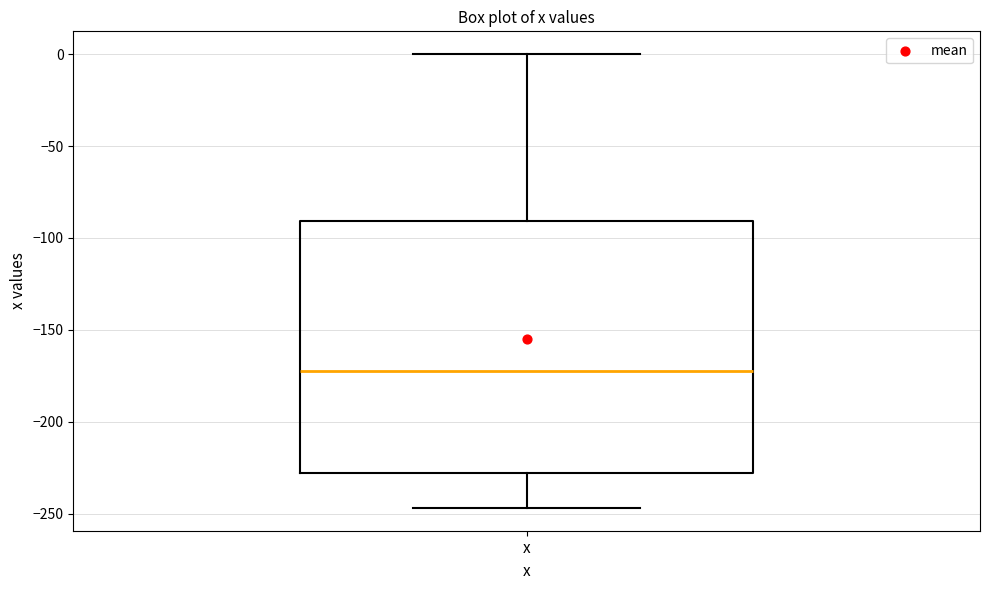

Read this box plot against the y-axis: the position of the median line, the range covered by the box, and the ends of both whiskers. The values are not printed on the chart, so give them approximately, as read against the axis.

median -175, box -230 to -90, whiskers -245 to 0